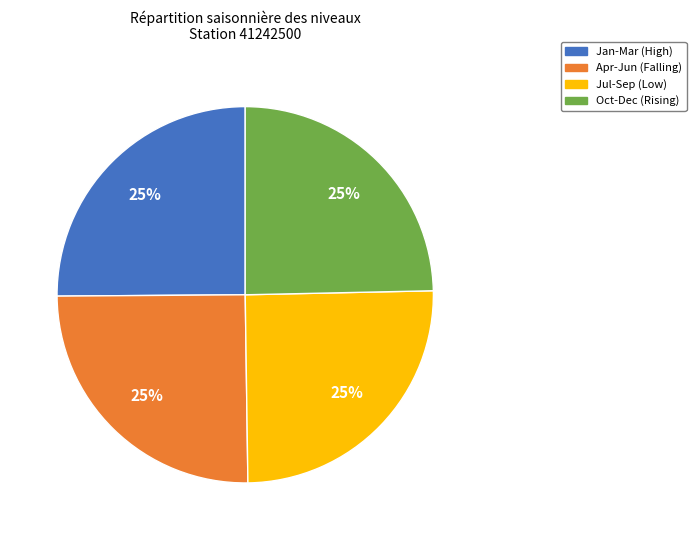

Does any single category account for the majority?

No